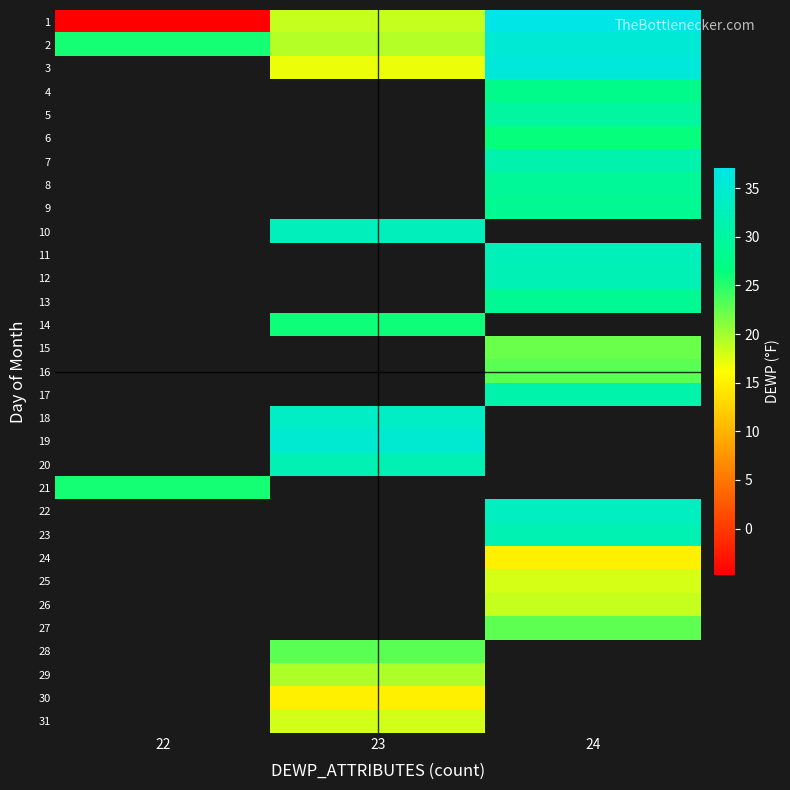

What is the spread (max minus min) of values at 24?

22.1